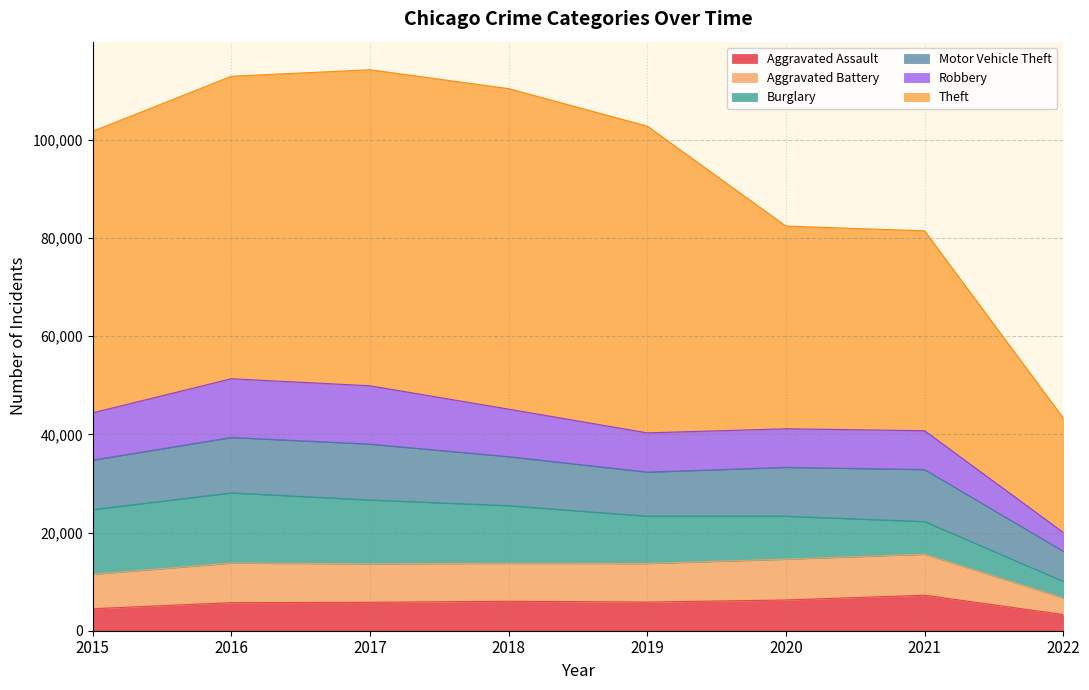

Is the value of Aggravated Battery at 2019 greater than the value of Theft at 2015?

No